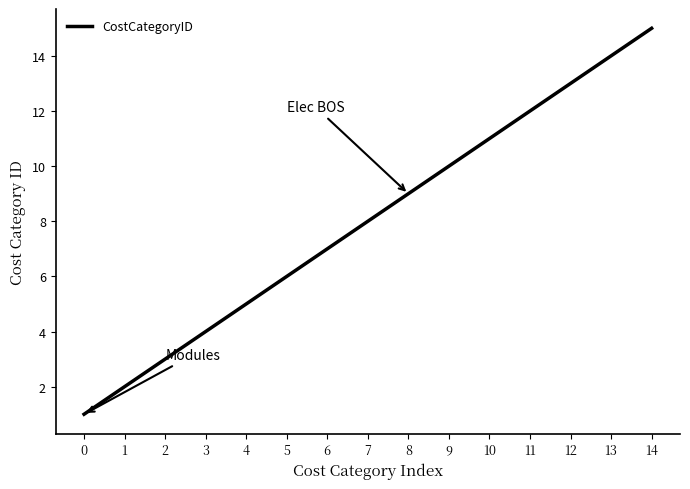

Rank the categories by value from highest to lowest.

14, 13, 12, 11, 10, 9, 8, 7, 6, 5, 4, 3, 2, 1, 0